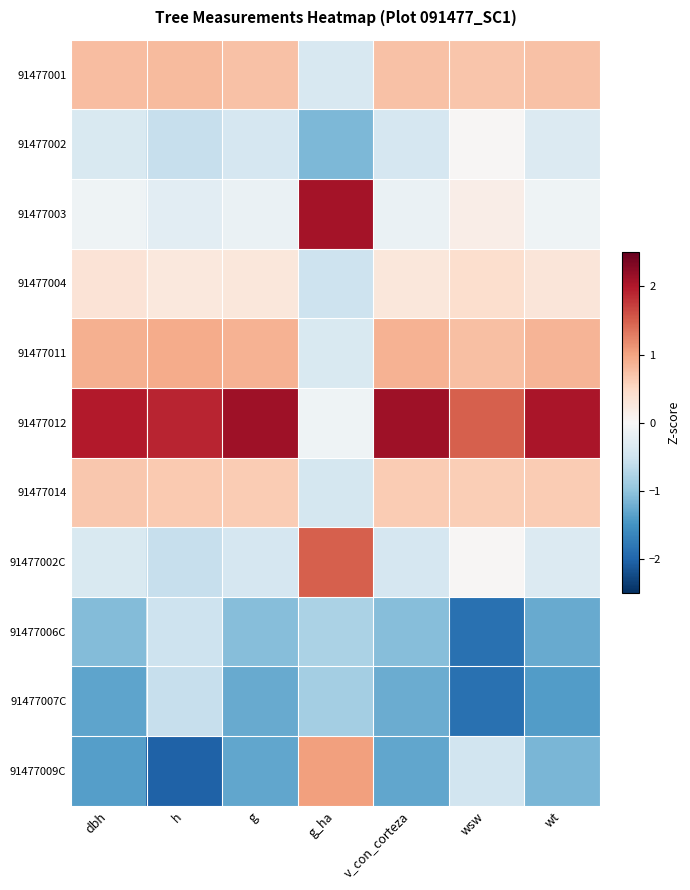

Which series has the largest total across all categories?

91477012